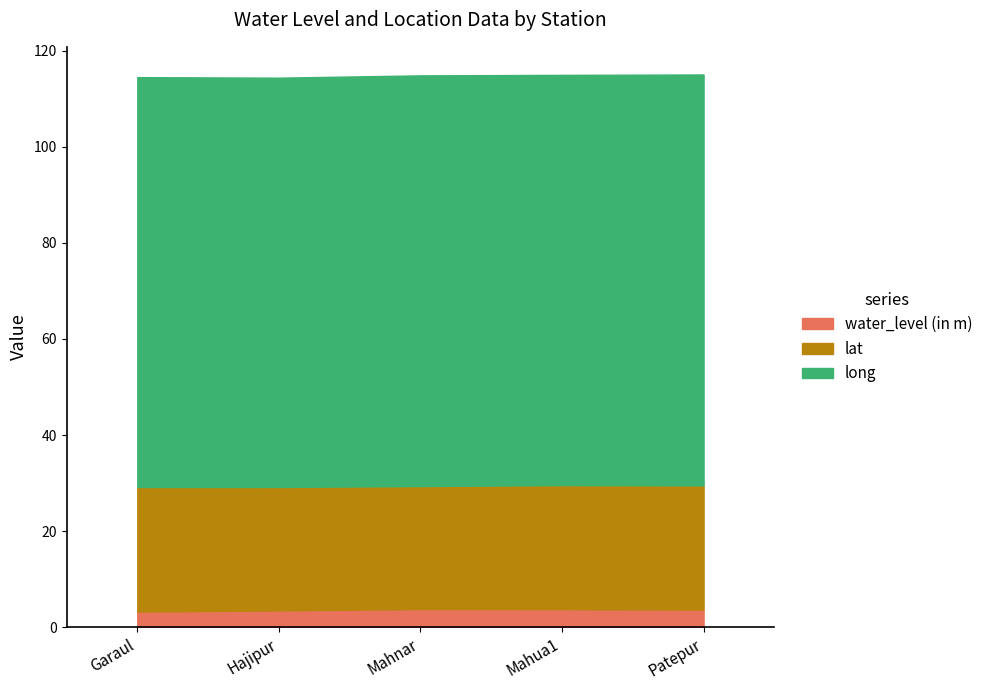

List the series in order of their overall mean, highest first.

long, lat, water_level (in m)